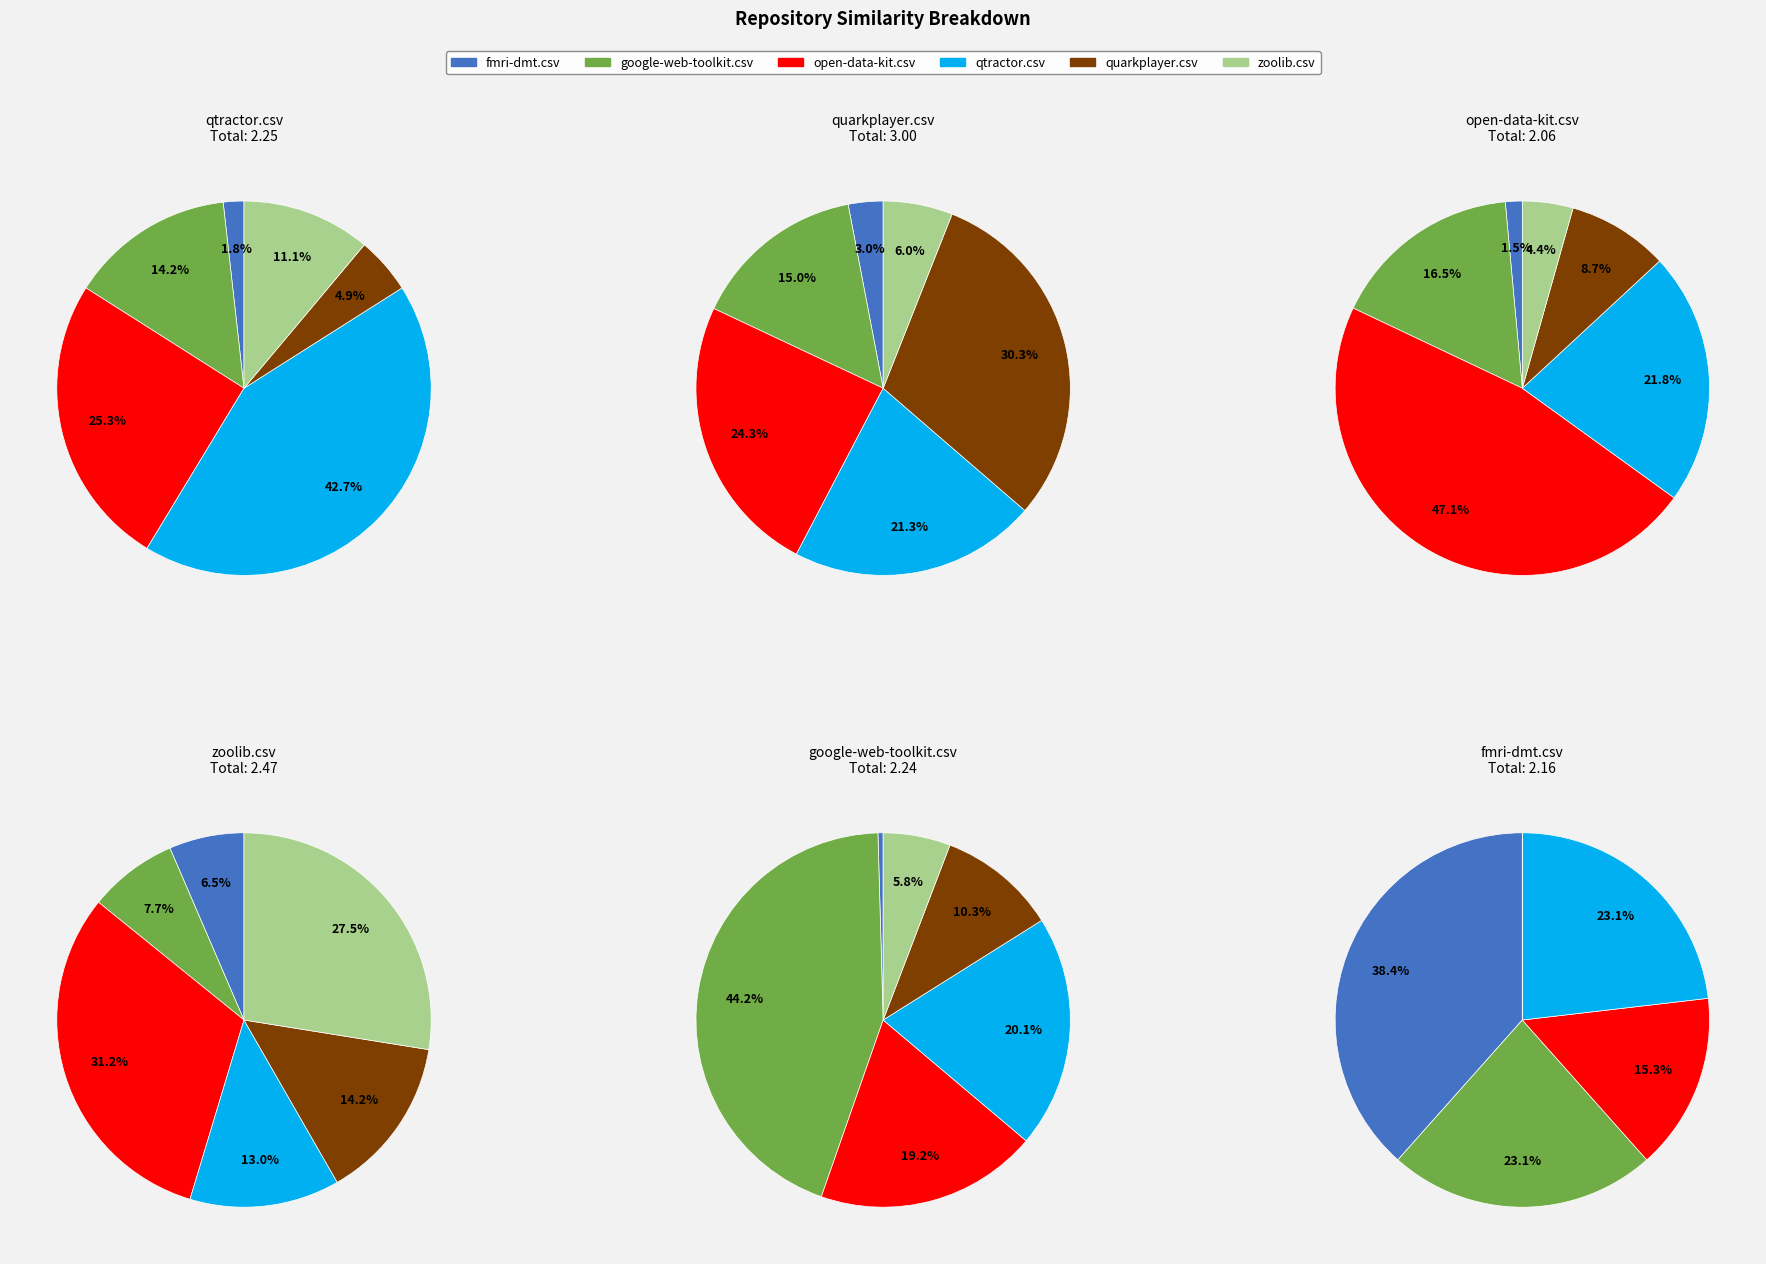

What is the total percentage of quarkplayer.csv and open-data-kit.csv?

30.2%